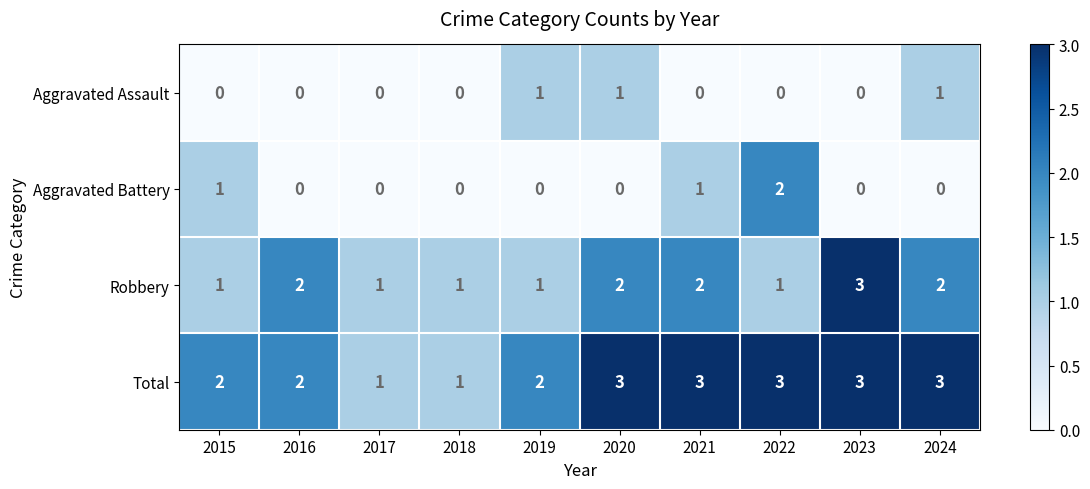

What is the sum of the Total values at 2022 and 2023?

6